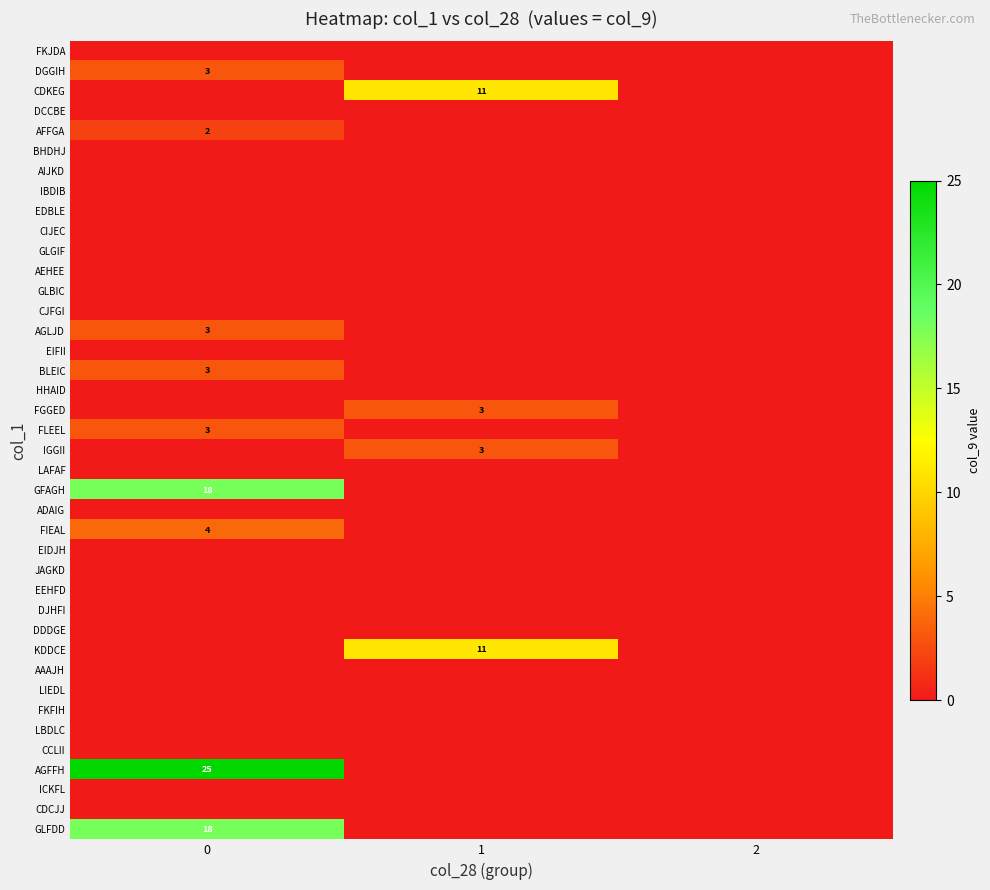

What is the difference between the highest and lowest values at 0?

25